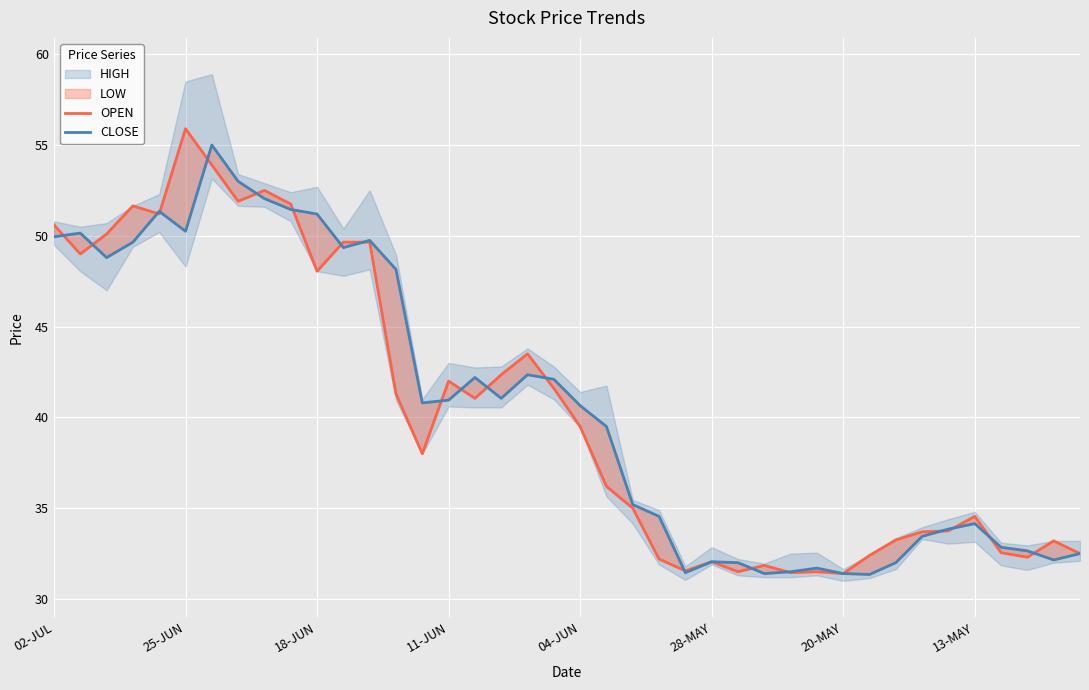

Rank the series by their maximum value, from highest to lowest.

OPEN, CLOSE